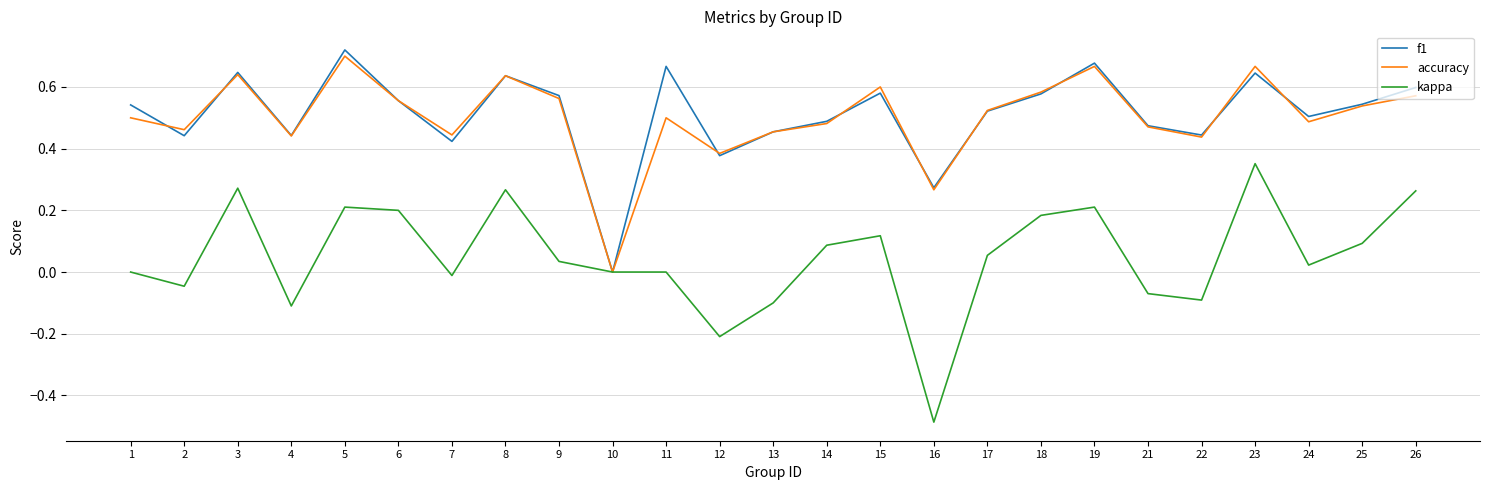

List the series in order of their peak value, lowest first.

kappa, accuracy, f1